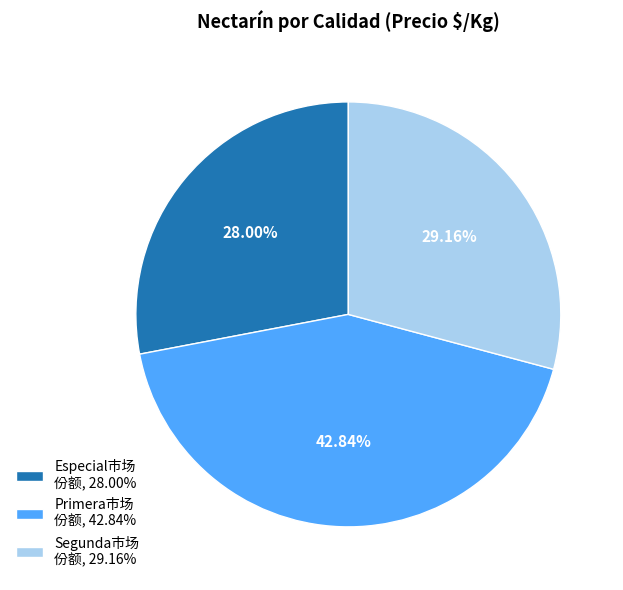

Rank the categories by value from lowest to highest.

Especial市场 份额, 28.00%, Segunda市场 份额, 29.16%, Primera市场 份额, 42.84%